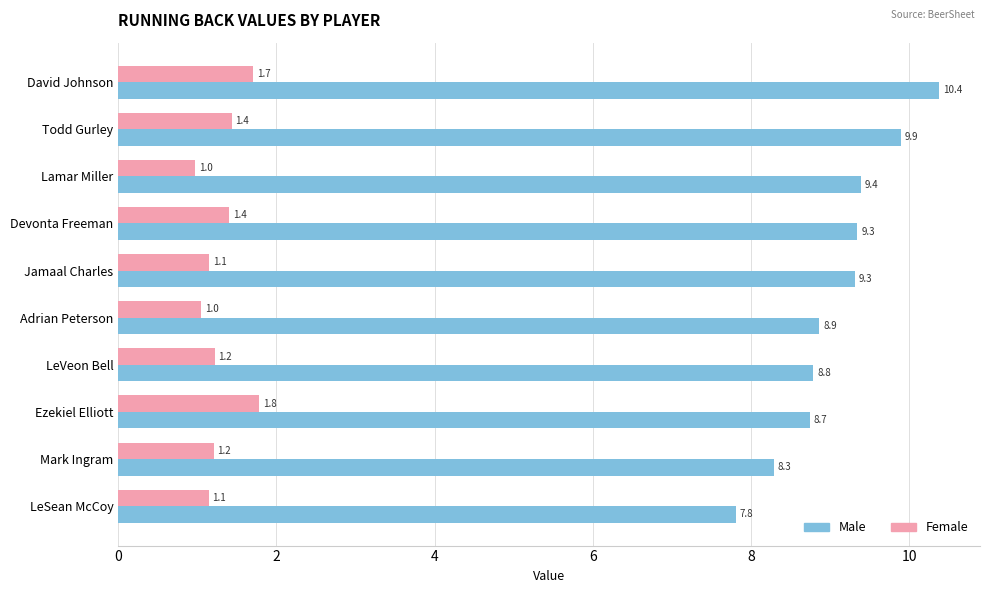

What are all the series names shown in the legend?

Male, Female